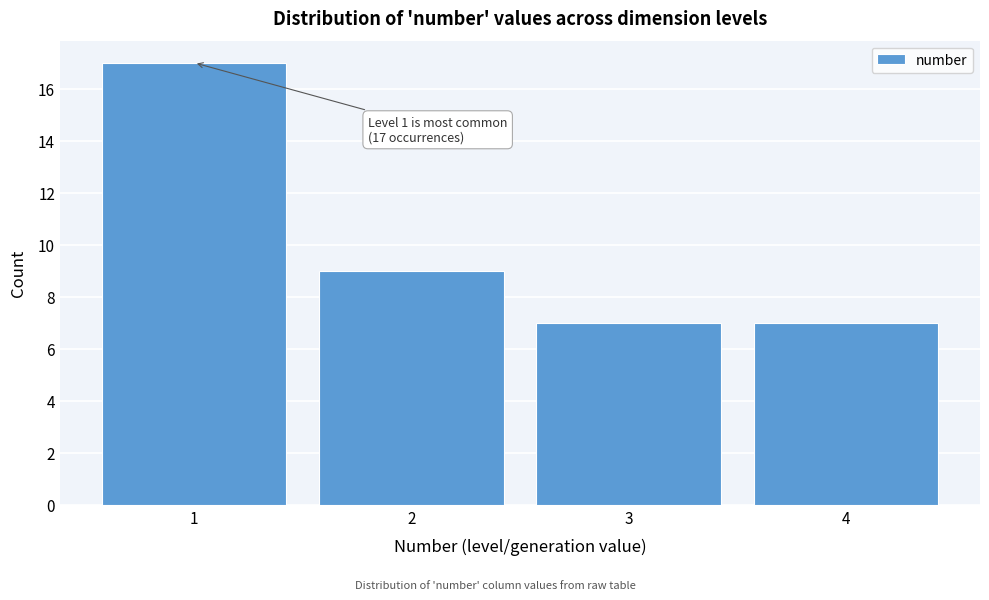

Which range on the x-axis has the tallest bar?

0.5 to 1.5